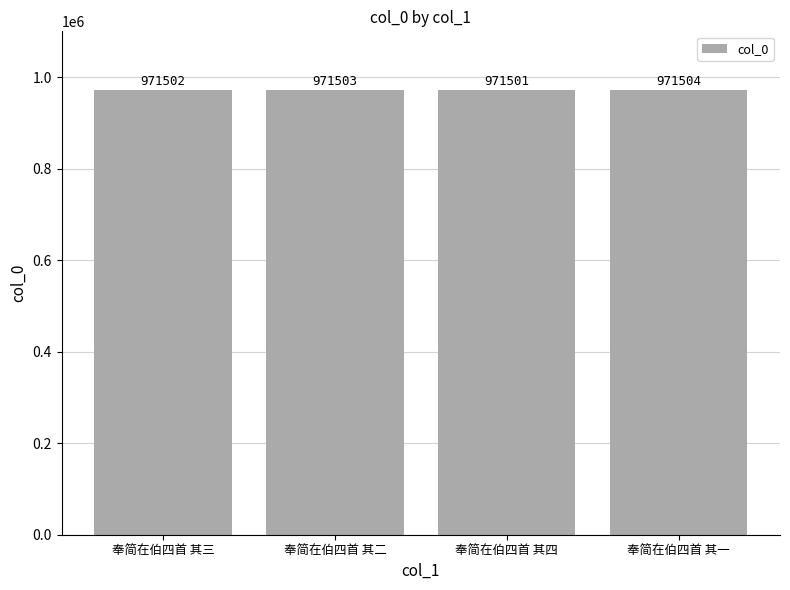

What is the difference between the maximum and minimum values?

3